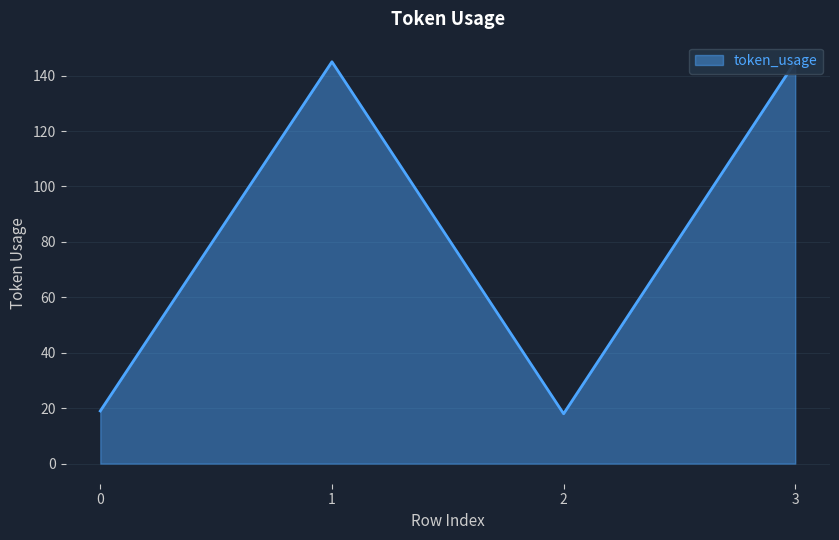

What is the difference between the maximum and second lowest values?

126